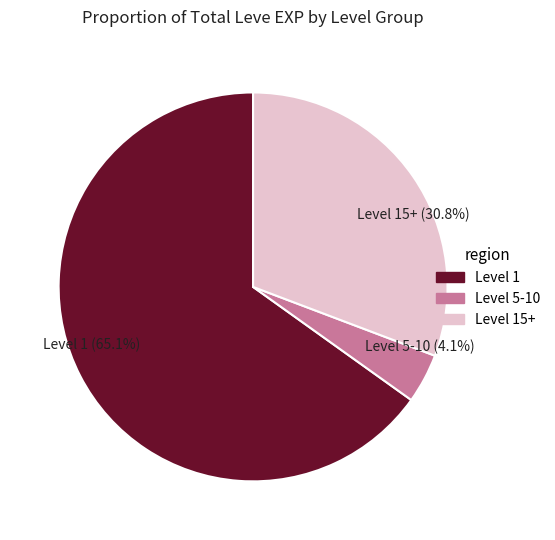

Is there a majority slice in this chart?

Yes